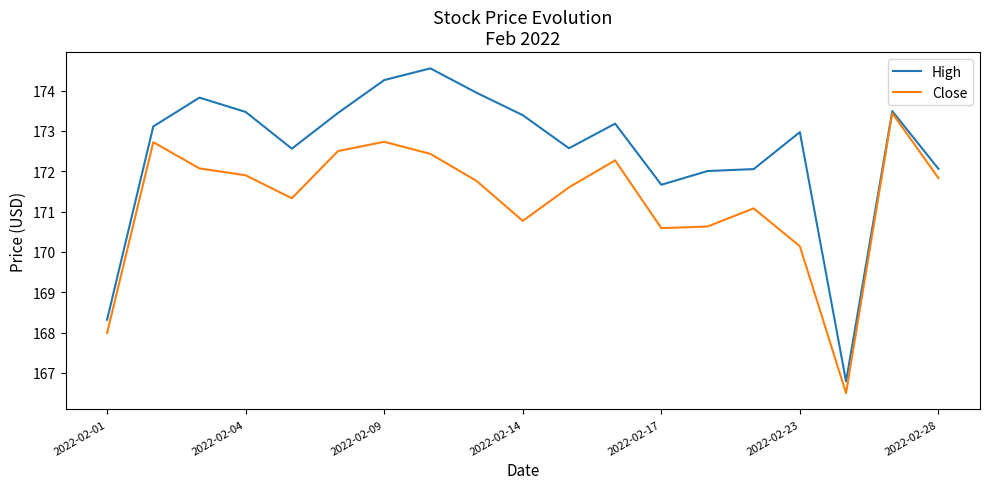

What are all the series names shown in the legend?

High, Close